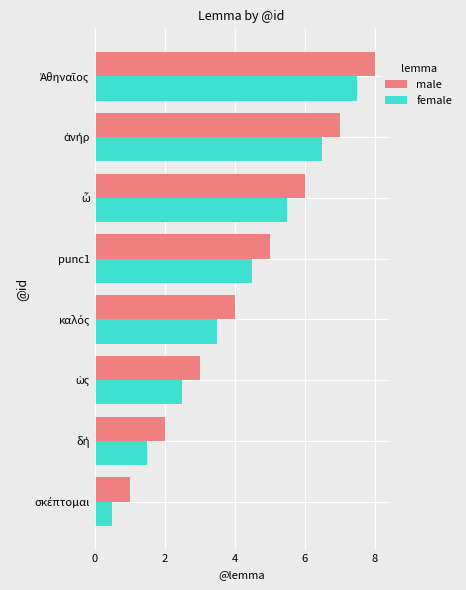

What is the lowest value of the female series?

0.5